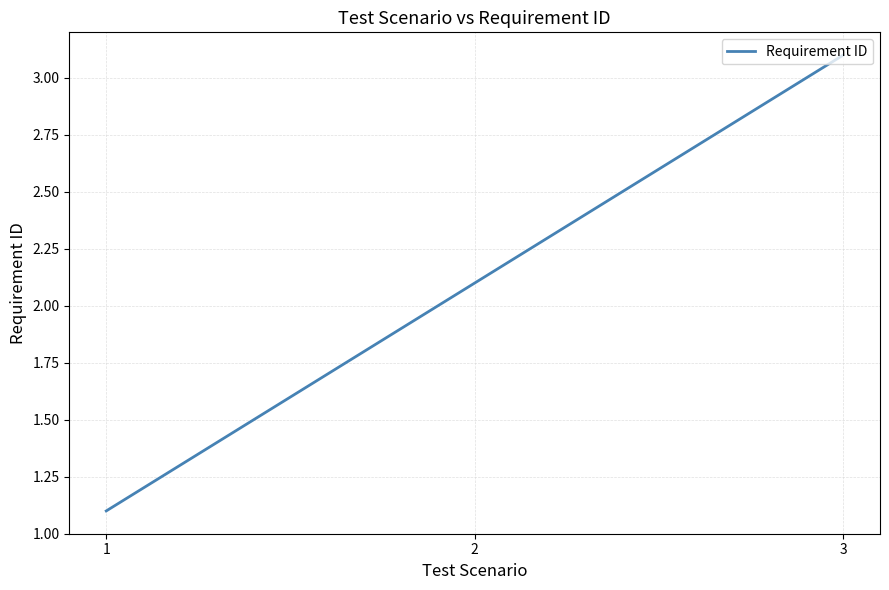

Reading left to right, what are all the values shown in this chart?

1.1	2.1	3.1